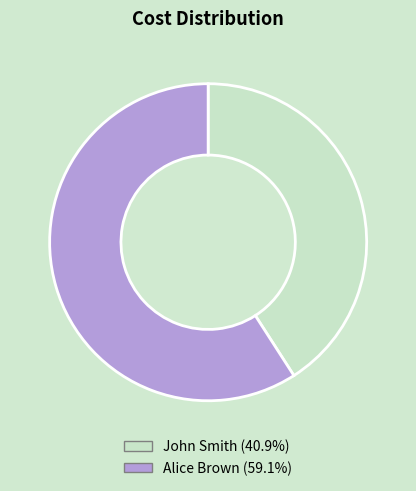

Is Alice Brown the majority of the pie?

Yes